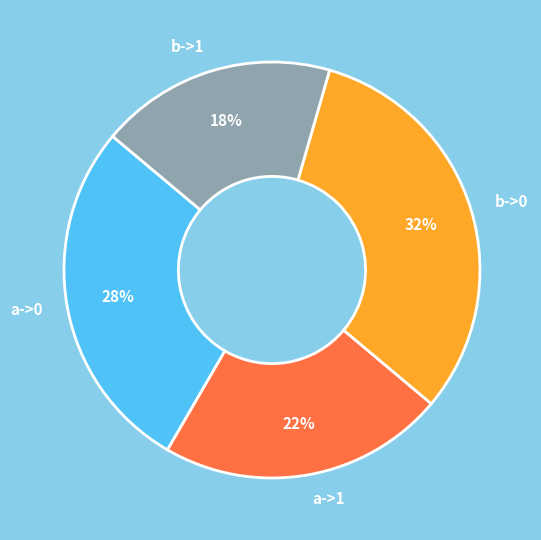

Count the number of slices in the pie.

4